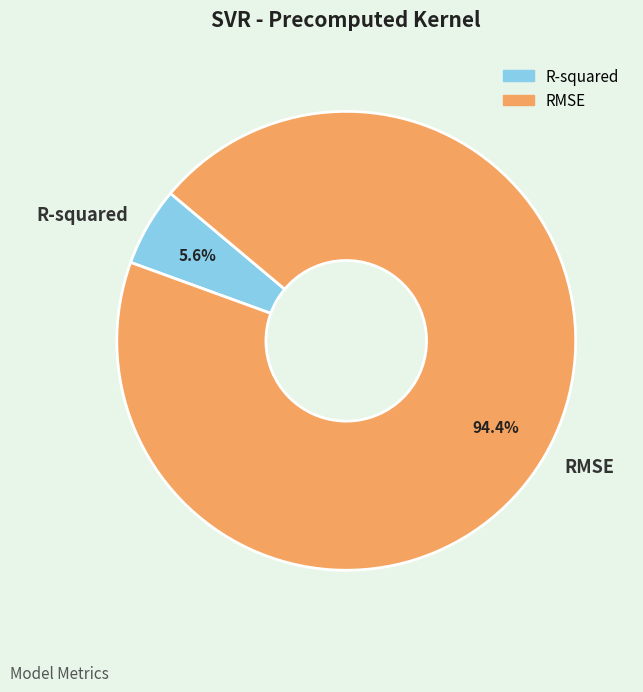

Which slice is the smallest?

R-squared